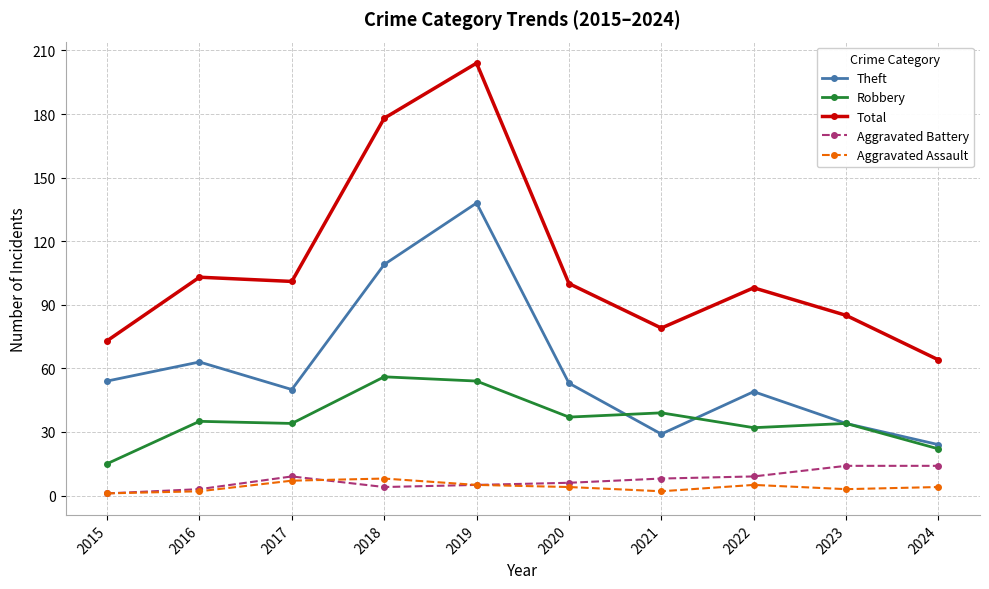

Reading left to right, transcribe all the data shown in this chart.

Theft: 2015=54	2016=63	2017=50	2018=109	2019=138	2020=53	2021=29	2022=49	2023=34	2024=24
Robbery: 2015=15	2016=35	2017=34	2018=56	2019=54	2020=37	2021=39	2022=32	2023=34	2024=22
Total: 2015=73	2016=103	2017=101	2018=178	2019=204	2020=100	2021=79	2022=98	2023=85	2024=64
Aggravated Battery: 2015=1	2016=3	2017=9	2018=4	2019=5	2020=6	2021=8	2022=9	2023=14	2024=14
Aggravated Assault: 2015=1	2016=2	2017=7	2018=8	2019=5	2020=4	2021=2	2022=5	2023=3	2024=4